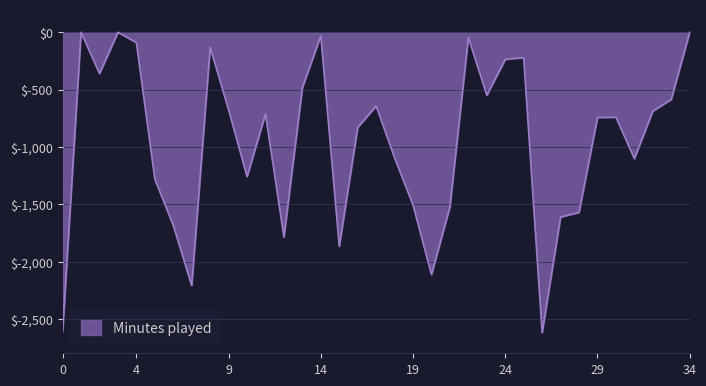

What is the minimum value shown in the chart?

-2619